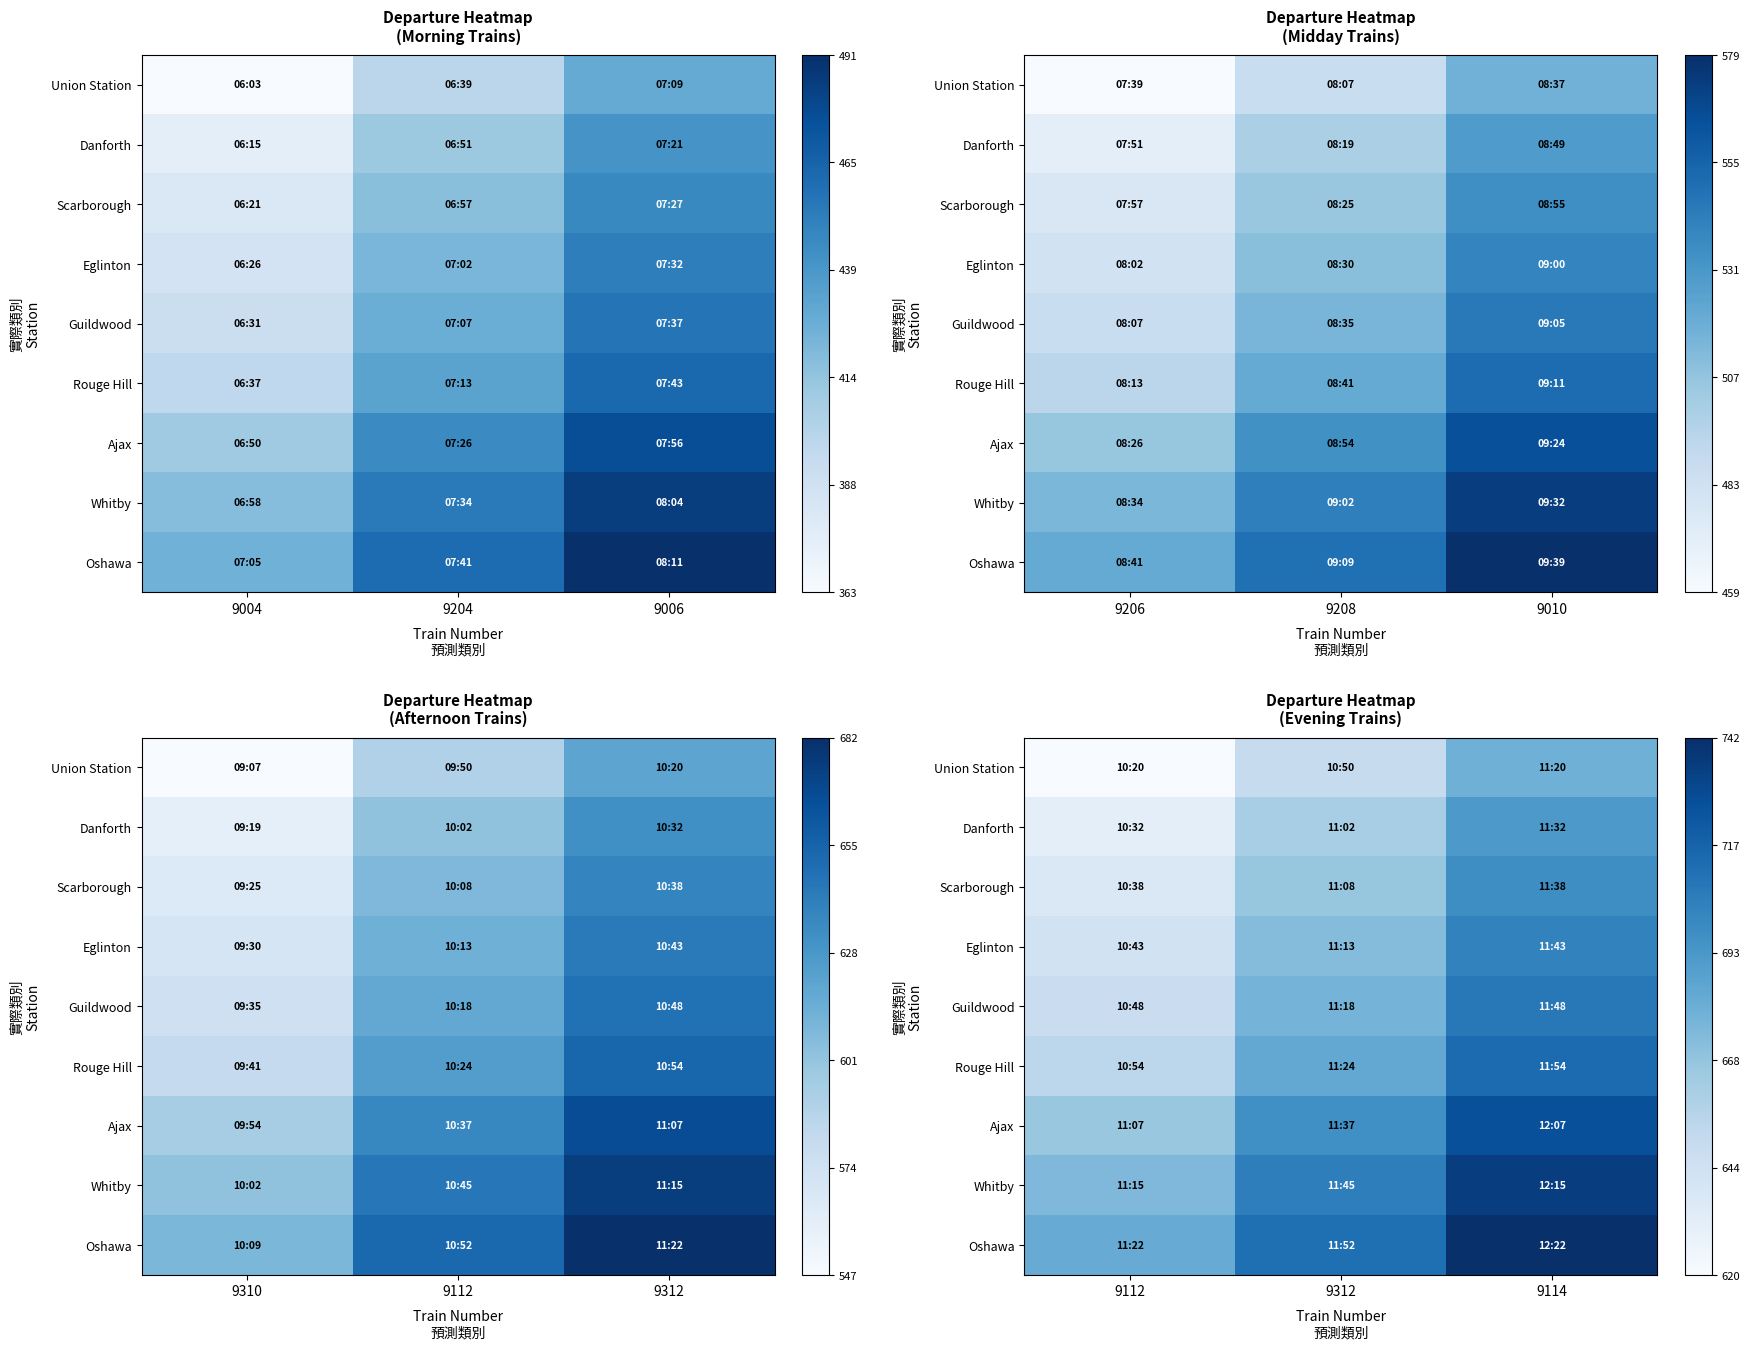

Rank the categories by Oshawa value from lowest to highest.

9112, 9312, 9114